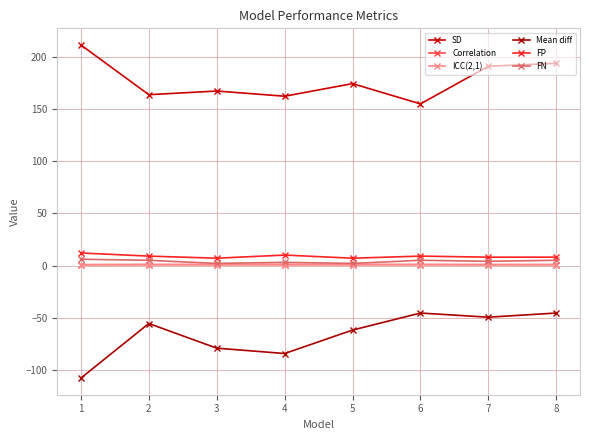

Reading right to left, transcribe all the data shown in this chart.

SD: 8=193.7	7=190.8	6=154.8	5=174.2	4=162.2	3=167.1	2=163.6	1=211.2
Correlation: 8=0.8	7=0.8	6=0.9	5=0.9	4=0.9	3=0.9	2=0.9	1=0.8
ICC(2,1): 8=0.8	7=0.8	6=0.9	5=0.8	4=0.9	3=0.8	2=0.9	1=0.7
Mean diff: 8=-45.5	7=-49.5	6=-45.5	5=-61.9	4=-84.3	3=-79.2	2=-55.6	1=-107.8
FP: 8=8.0	7=8.0	6=9.0	5=7.0	4=10.0	3=7.0	2=9.0	1=12.0
FN: 8=5.0	7=4.0	6=5.0	5=2.0	4=3.0	3=2.0	2=5.0	1=6.0